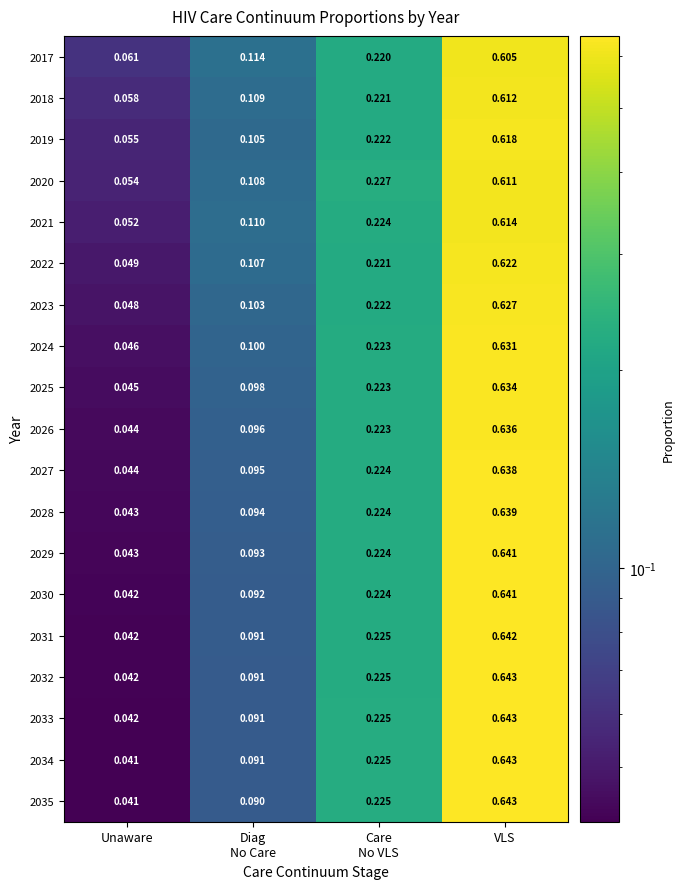

At which category is the sum across all series the highest?

VLS